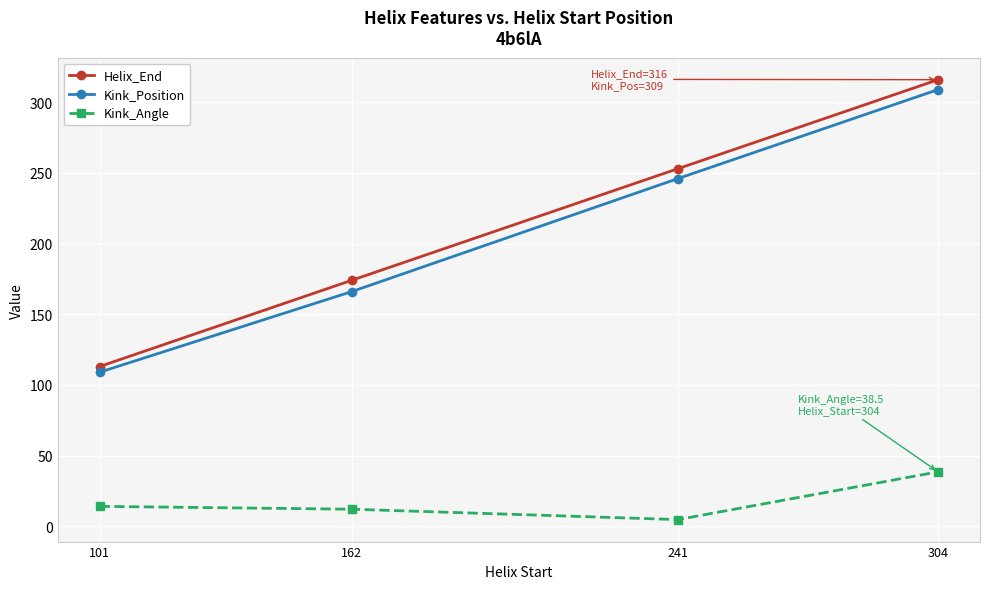

Rank the categories by Helix_End value from lowest to highest.

101, 162, 241, 304